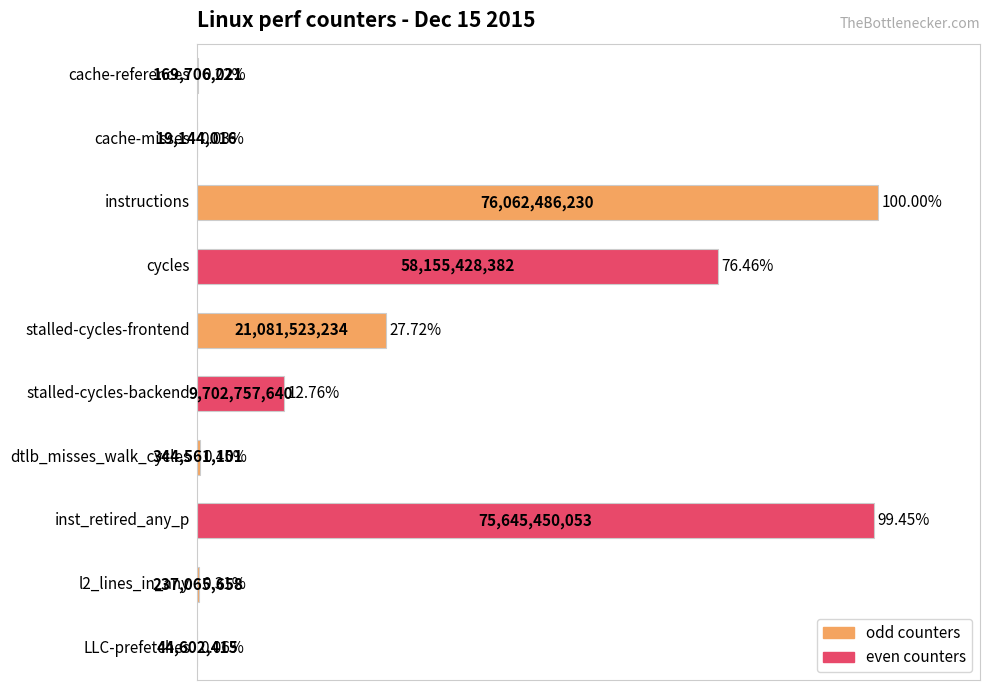

Where does the data first go above 12?

2